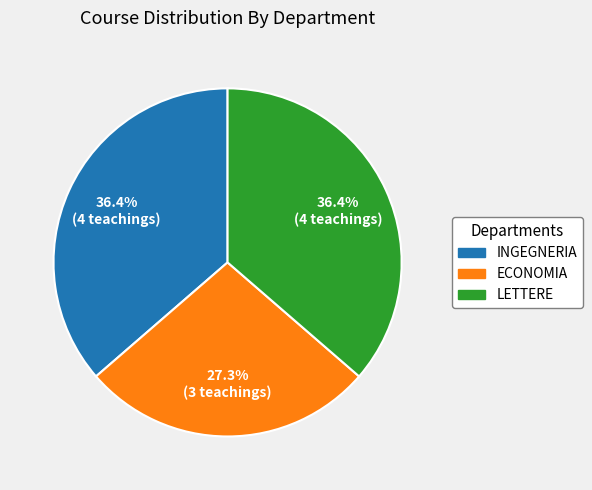

Combined, do INGEGNERIA and ECONOMIA account for over 50%?

Yes